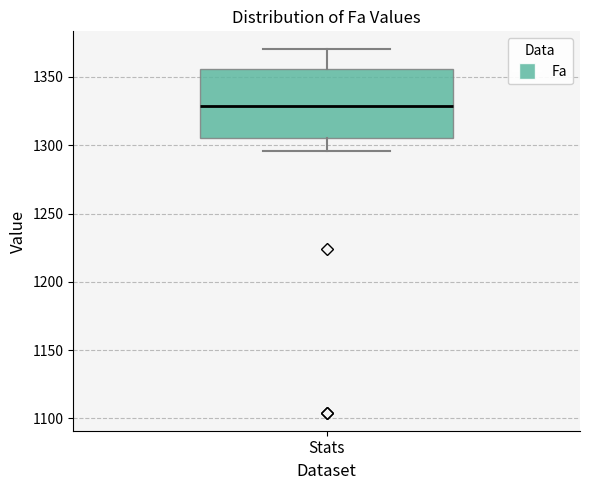

Transcribe this box plot: give where the median line is, the range the box spans, and where the two whiskers end, as read against the y-axis. The values are not printed on the chart, so give them approximately, as read against the axis.

median 1330, box 1305 to 1355, whiskers 1295 to 1370